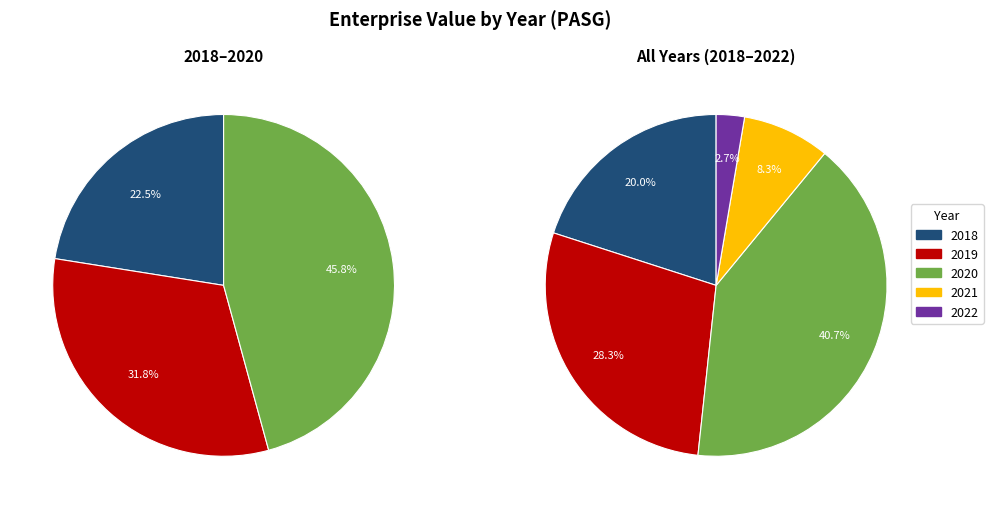

What portion of the pie excludes 2020?

59.3%